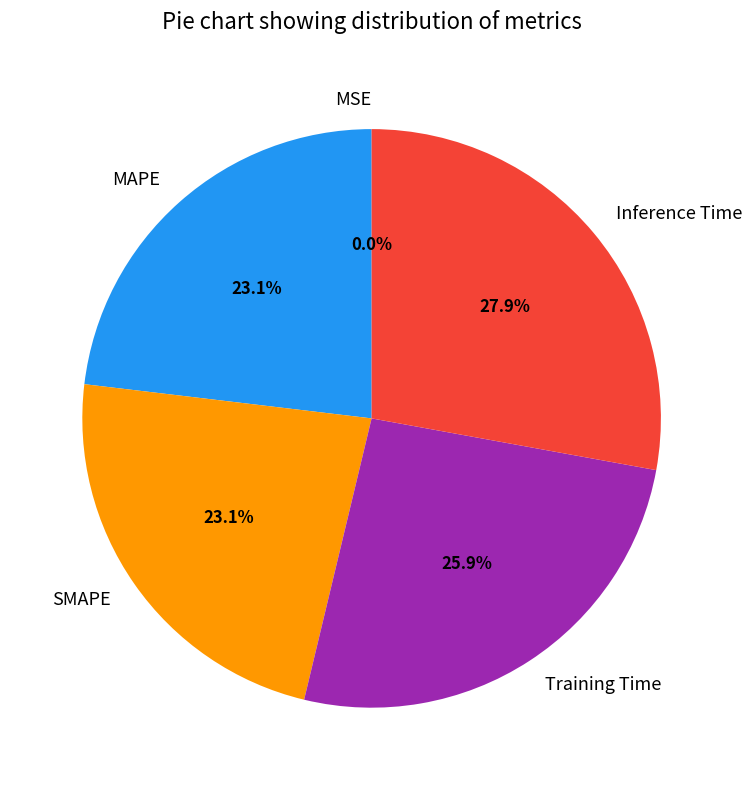

Between Training Time and Inference Time, which is larger?

Inference Time